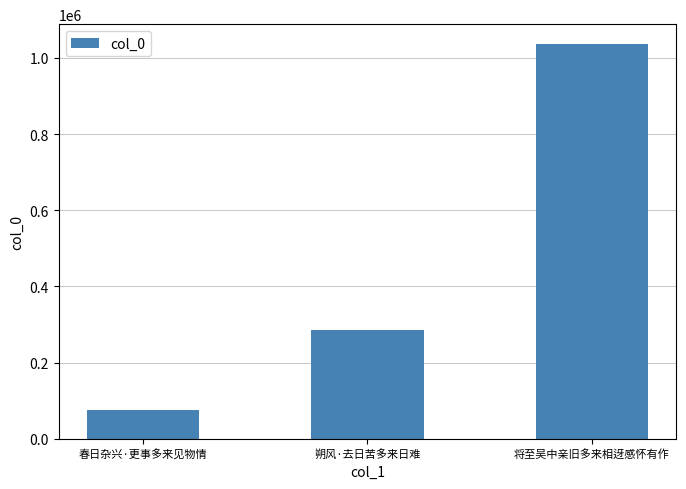

True or false: the data shows 285576 at 朔风·去日苦多来日难.

True